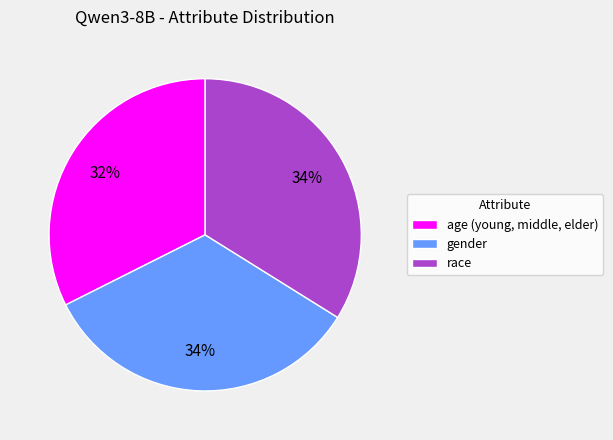

True or false: race accounts for 34% of the total.

True